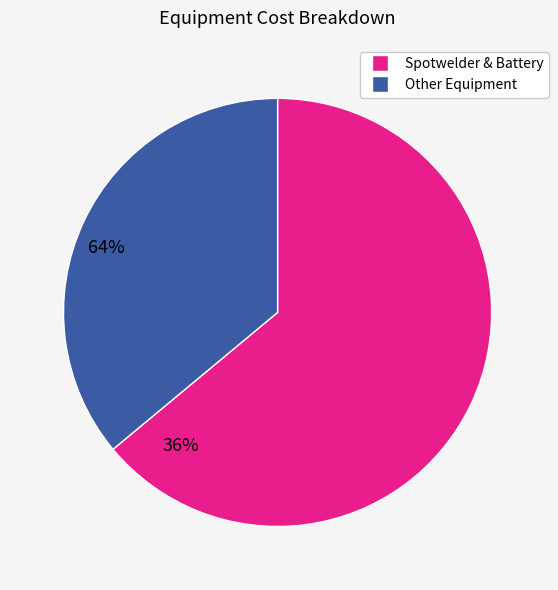

Is there any slice that represents more than half of the pie?

Yes